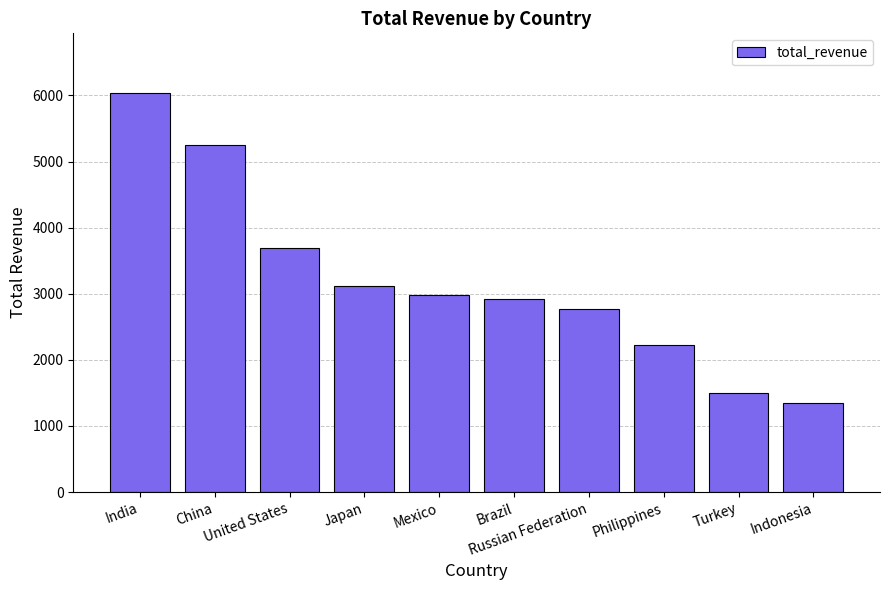

What is the difference between the values at Mexico and Indonesia?

1632.1